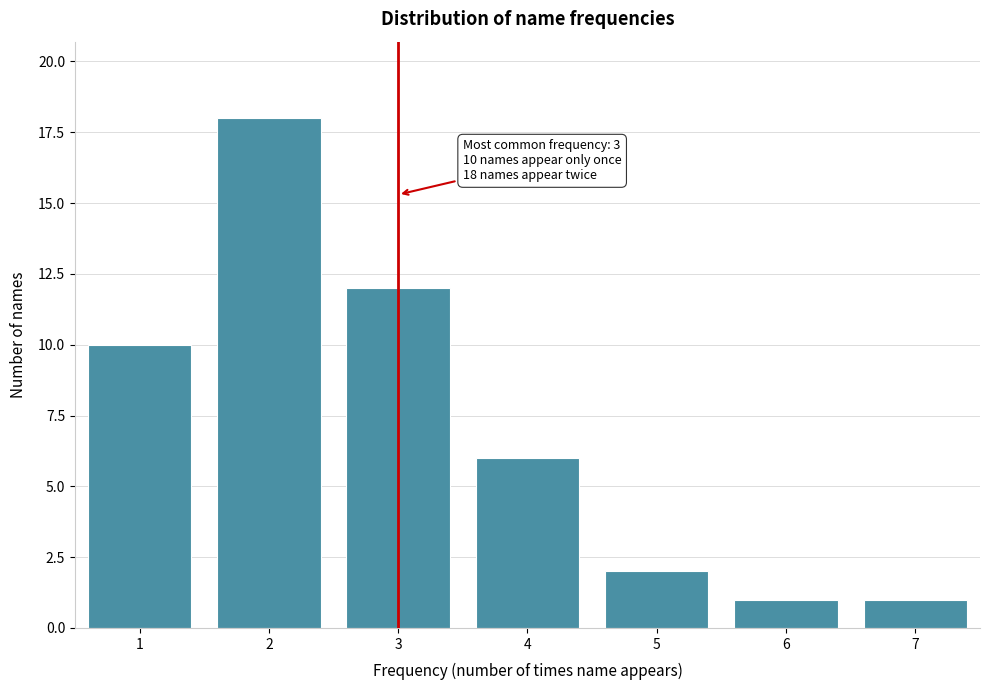

Reading right to left, list all the values displayed in this chart.

1	1	2	6	12	18	10